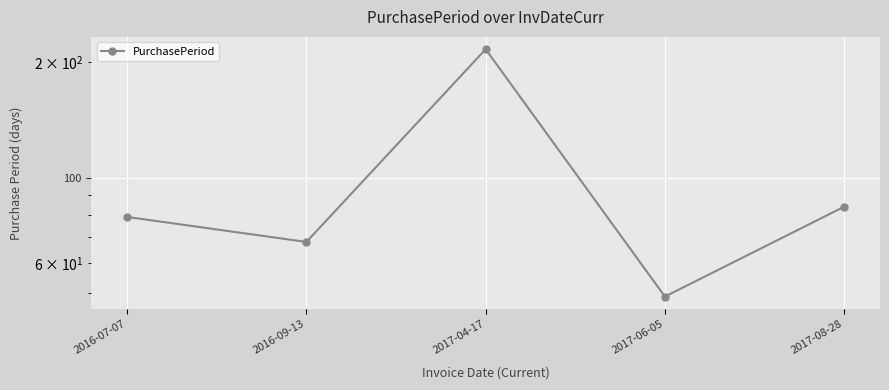

Where does the data first go above 79?

2017-04-17